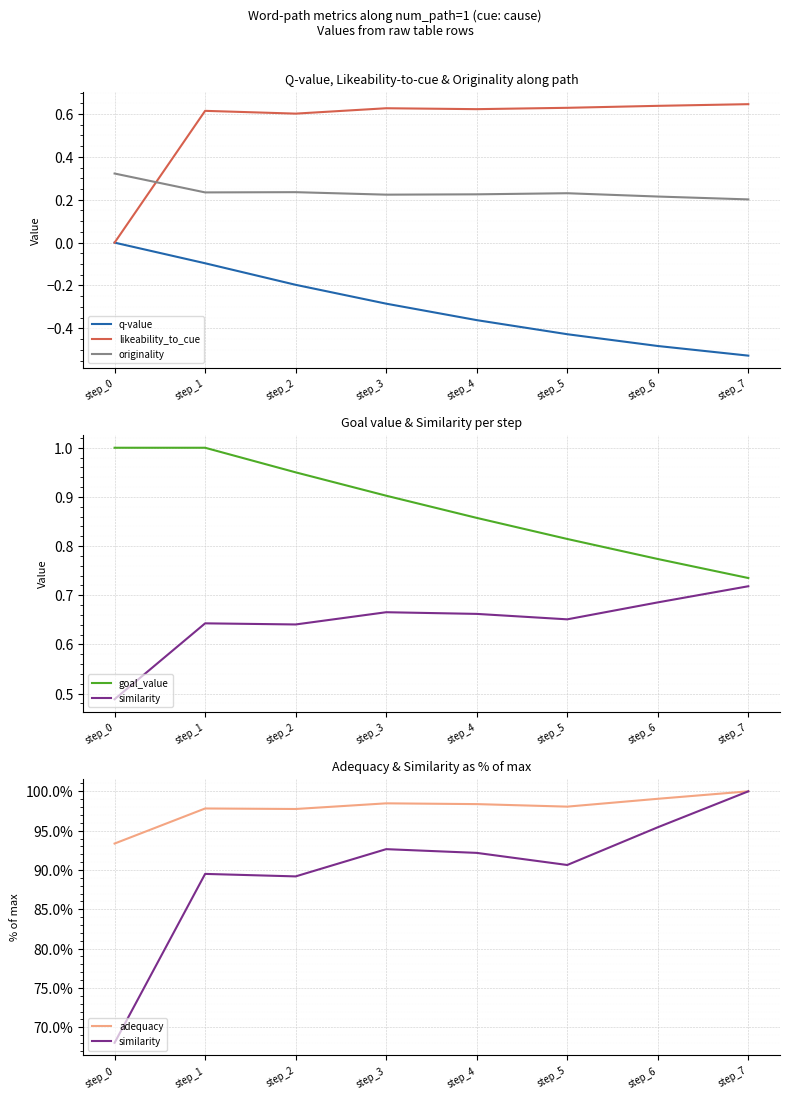

Which category has the lowest value across all series?

step_7